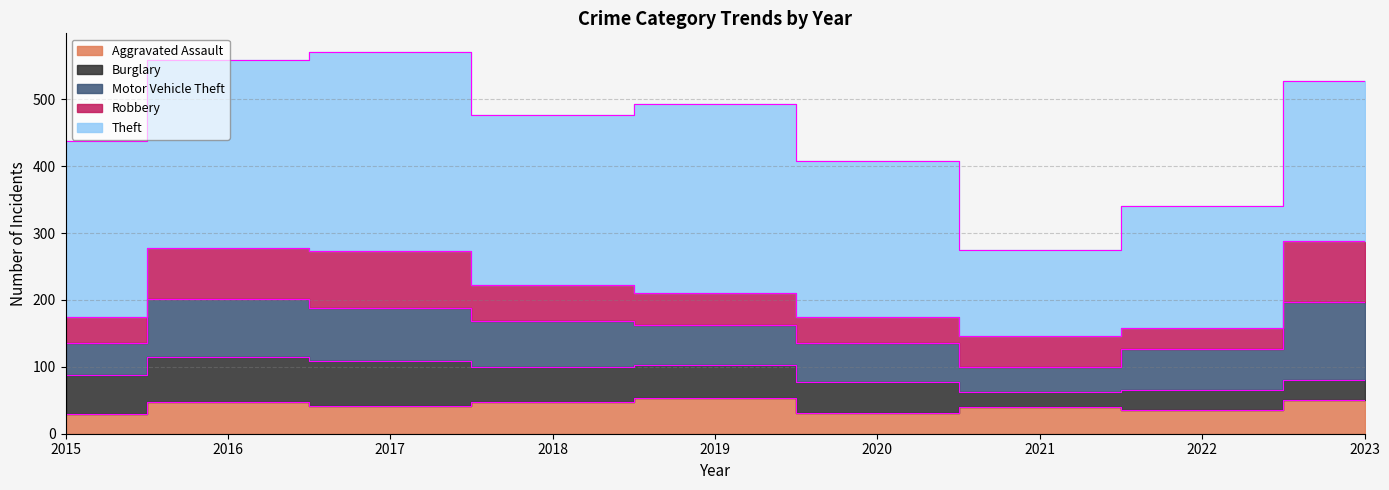

At which category is the sum across all series the highest?

2017